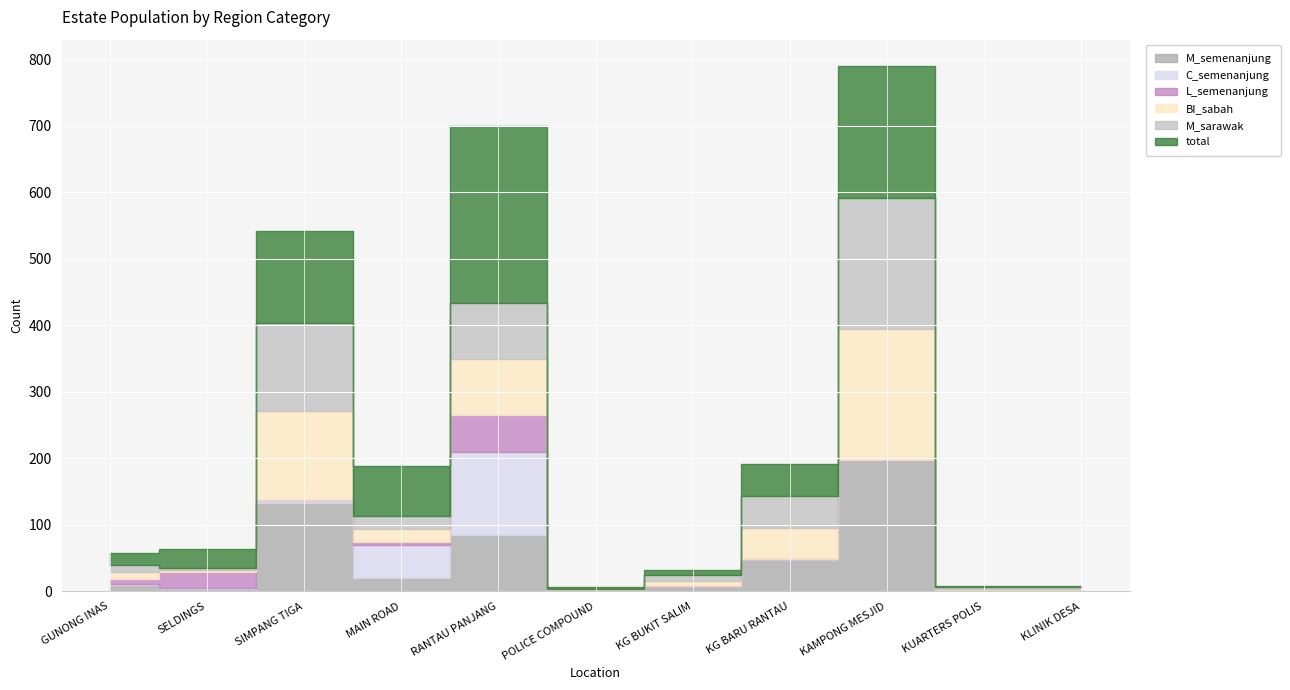

What is the greatest value displayed?

265